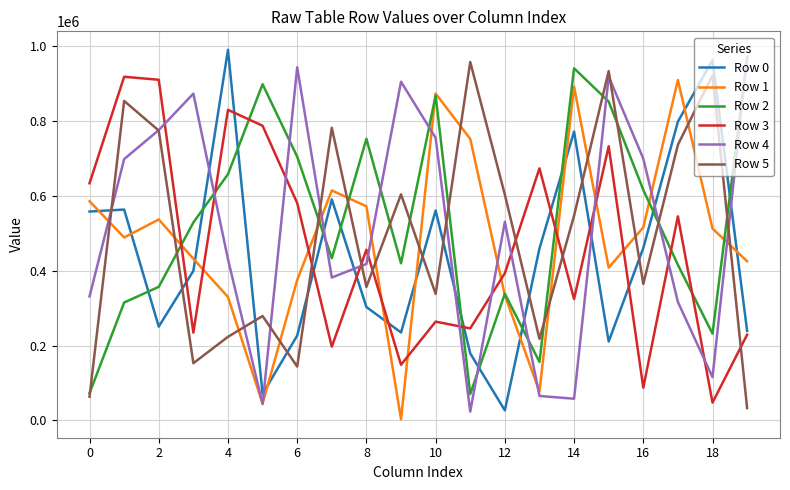

How many interior local valleys does the Row 5 series have?

6